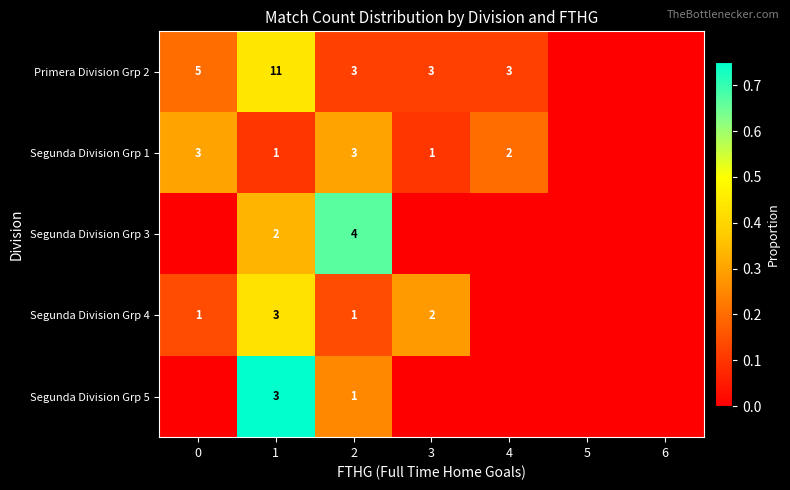

The value of Primera Division Grp 2 at 4 is 2. True or false?

False